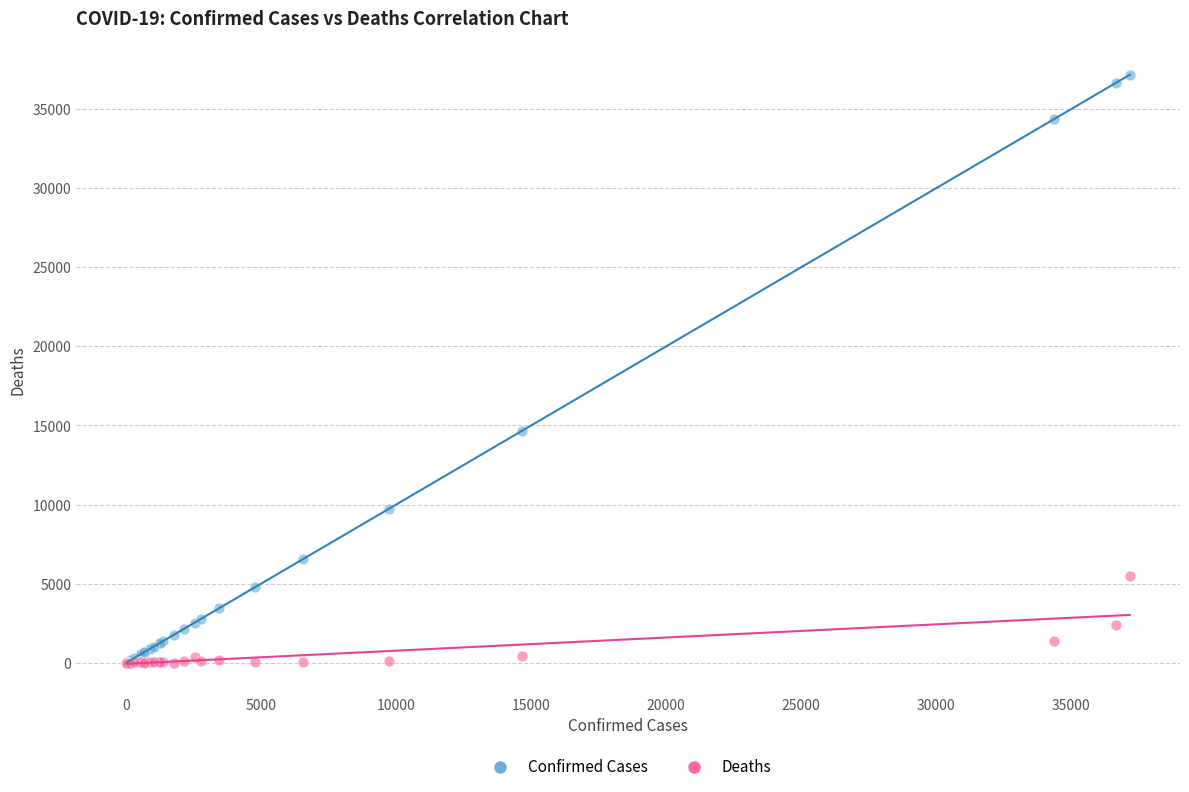

Across all series, what Y value is closest to 18591?

14671